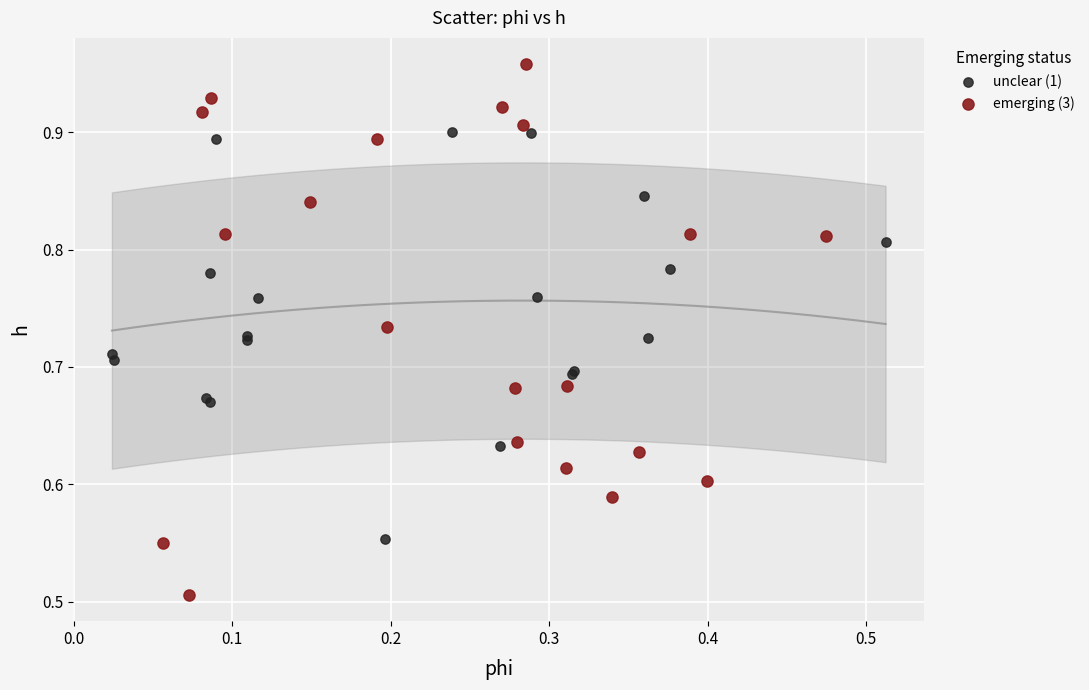

Which series reaches the minimum Y coordinate?

emerging (3)